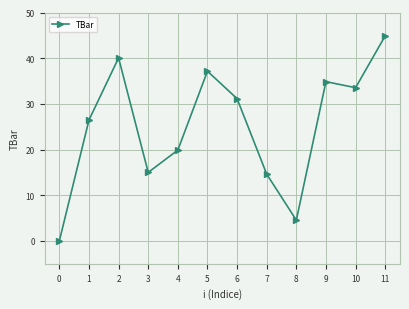

What is the change in value from 8 to 10?

+29.0